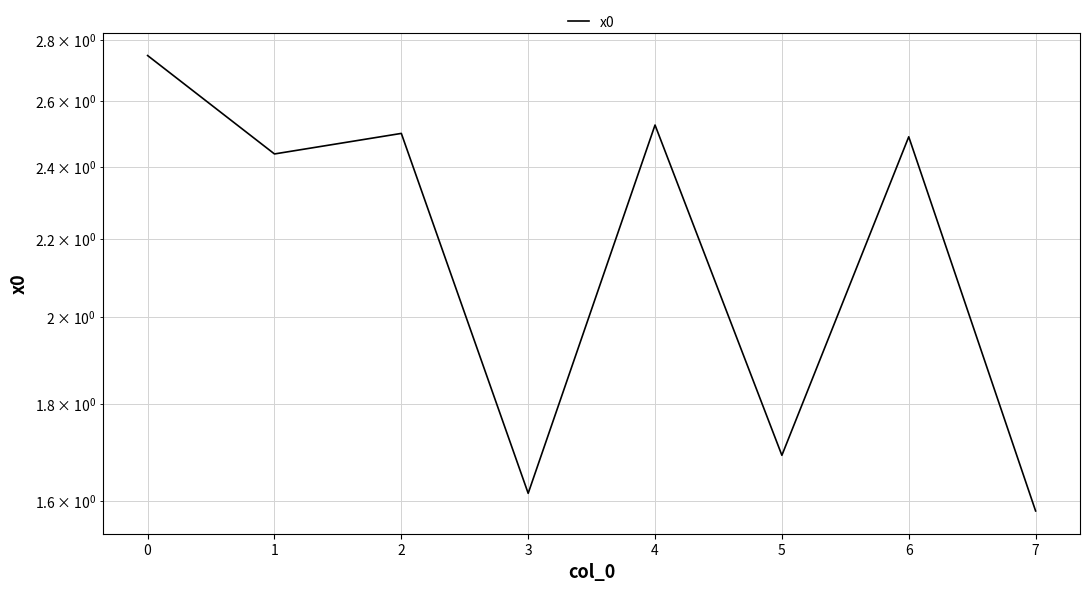

Where is the data nearest to the value 2?

5